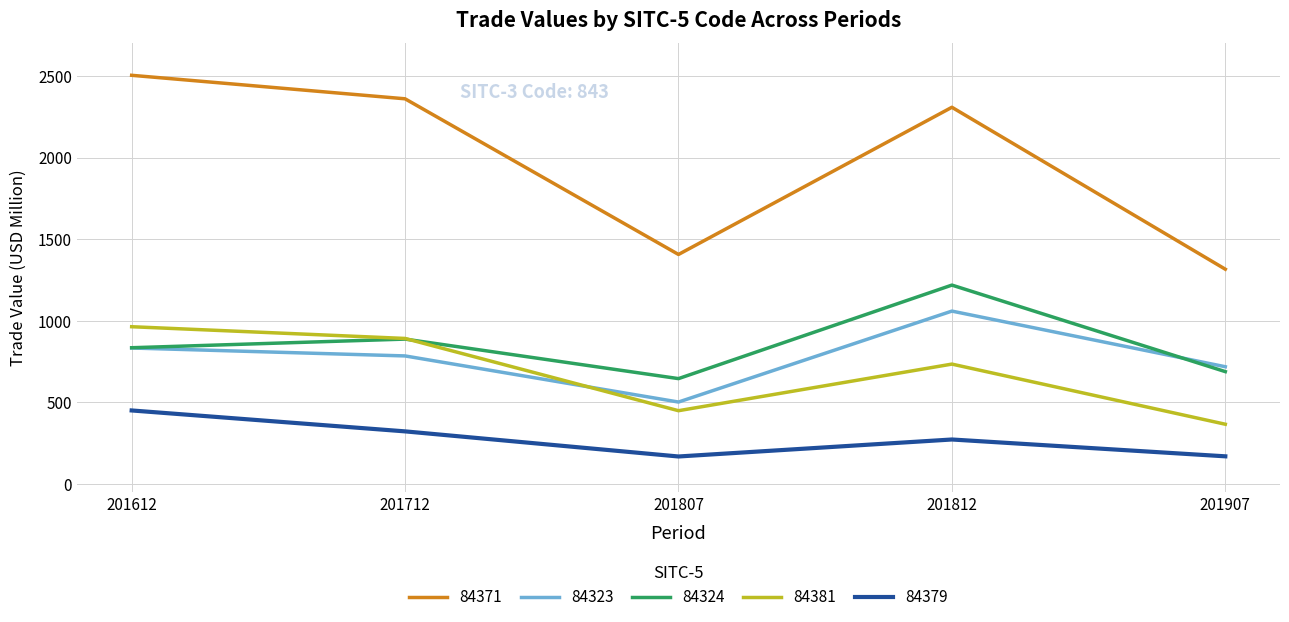

Which series has the widest spread of values?

84371